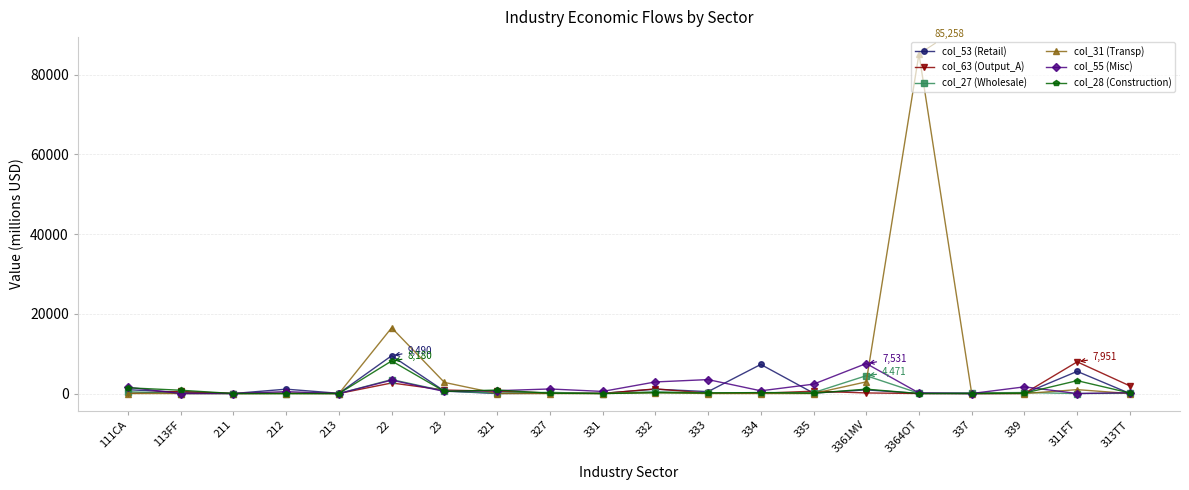

The value of col_31 (Transp) at 213 is -29941. True or false?

False